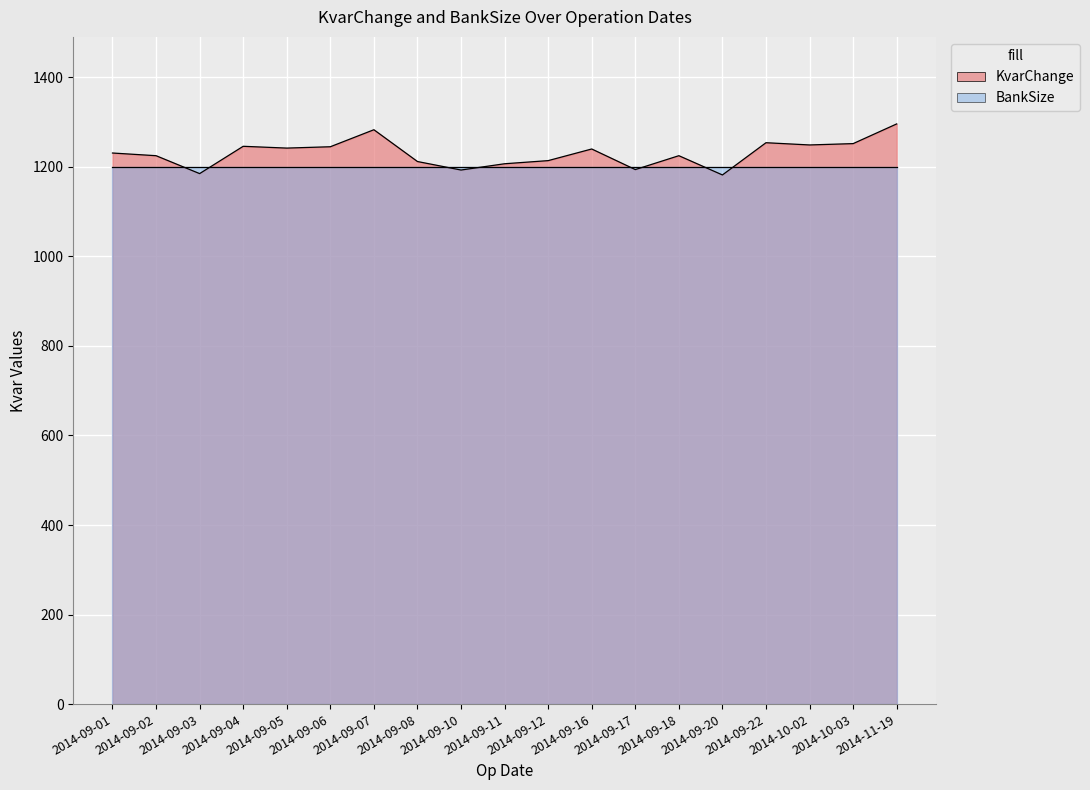

What is the label of the 10th point from the right?

2014-09-11